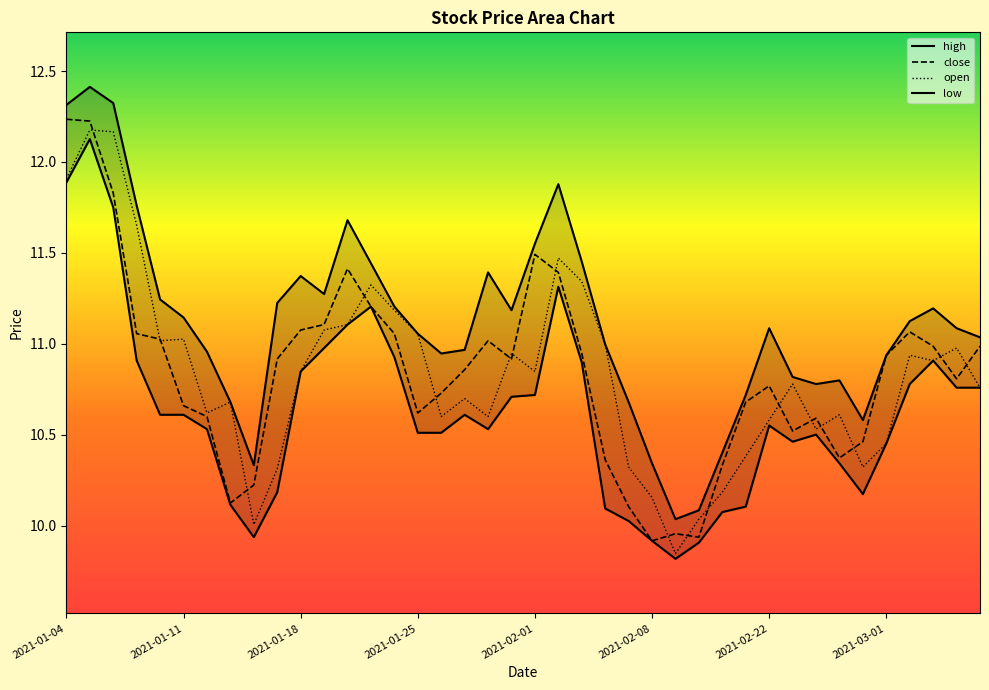

What is the approximate value of open at 23?

11.0